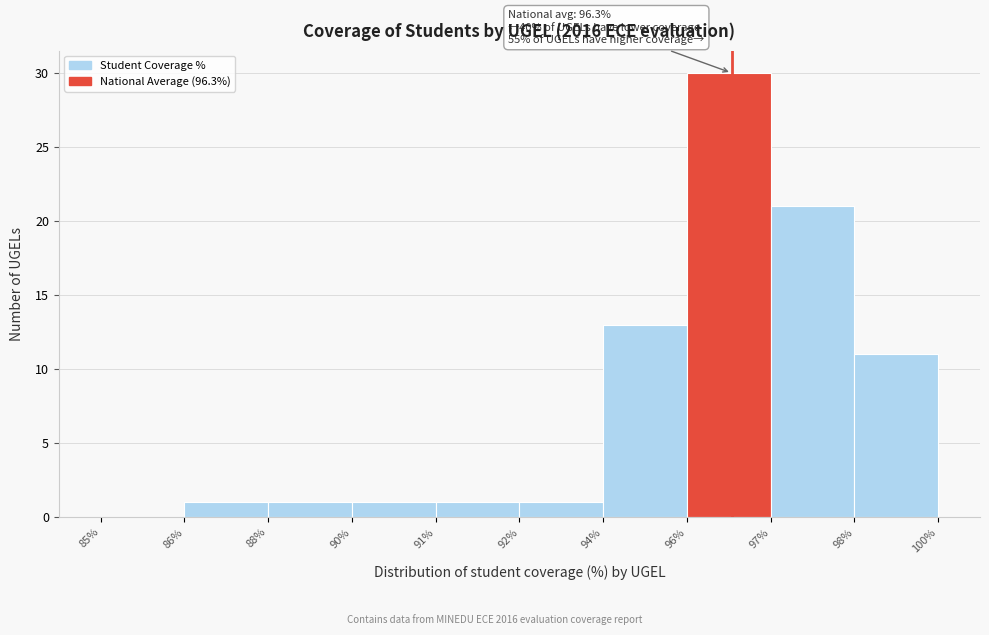

Reading right to left, extract all data points from this chart.

98%=11	97%=21	96%=30	94%=13	92%=1	91%=1	90%=1	88%=1	86%=1	85%=0